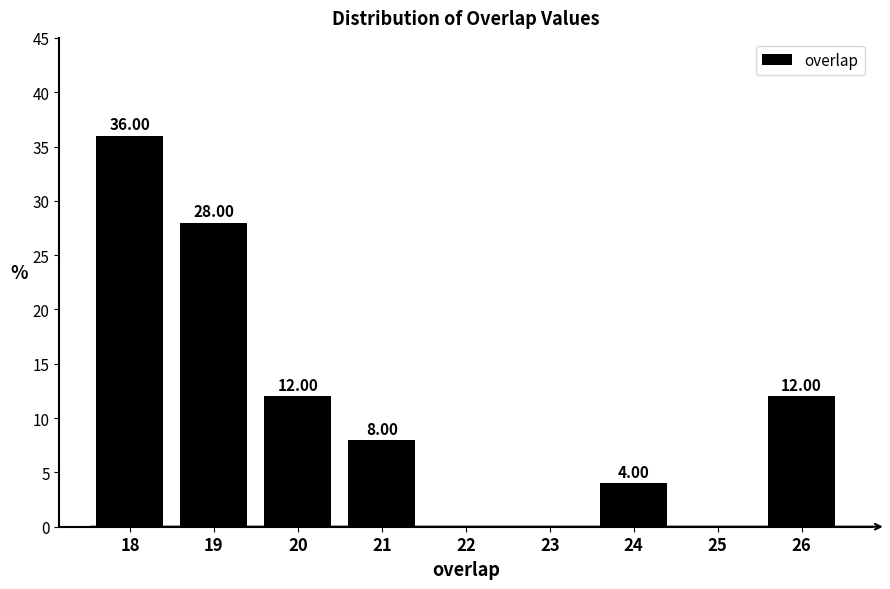

Which has a higher value, 20 or 21?

20